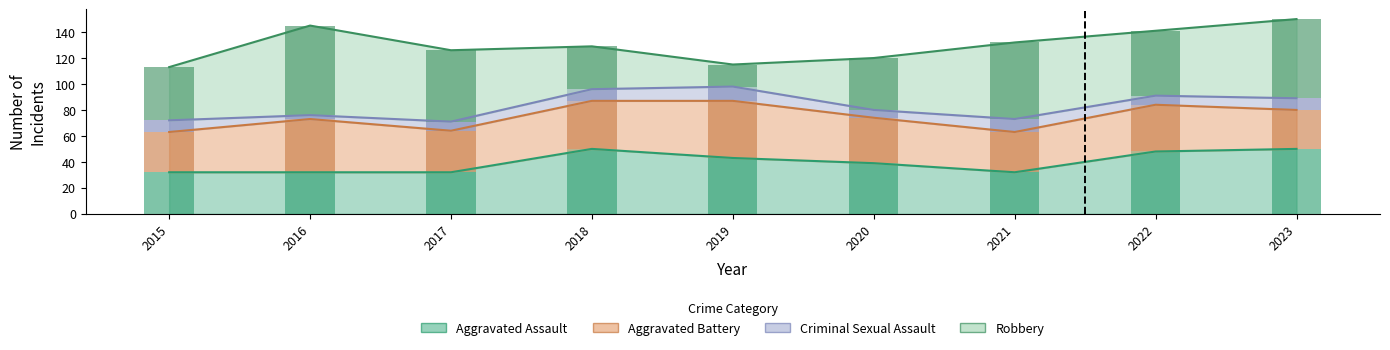

What is the minimum value for Robbery?

17